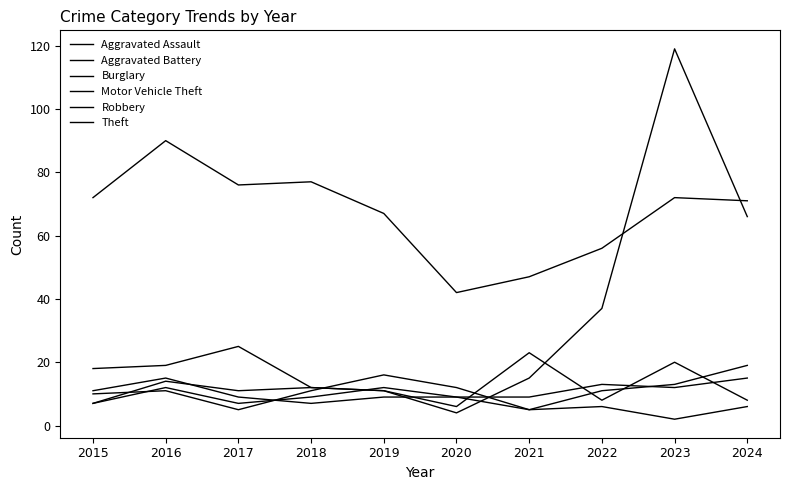

Which series ends up on top after the final intersection of Burglary and Aggravated Assault?

Aggravated Assault